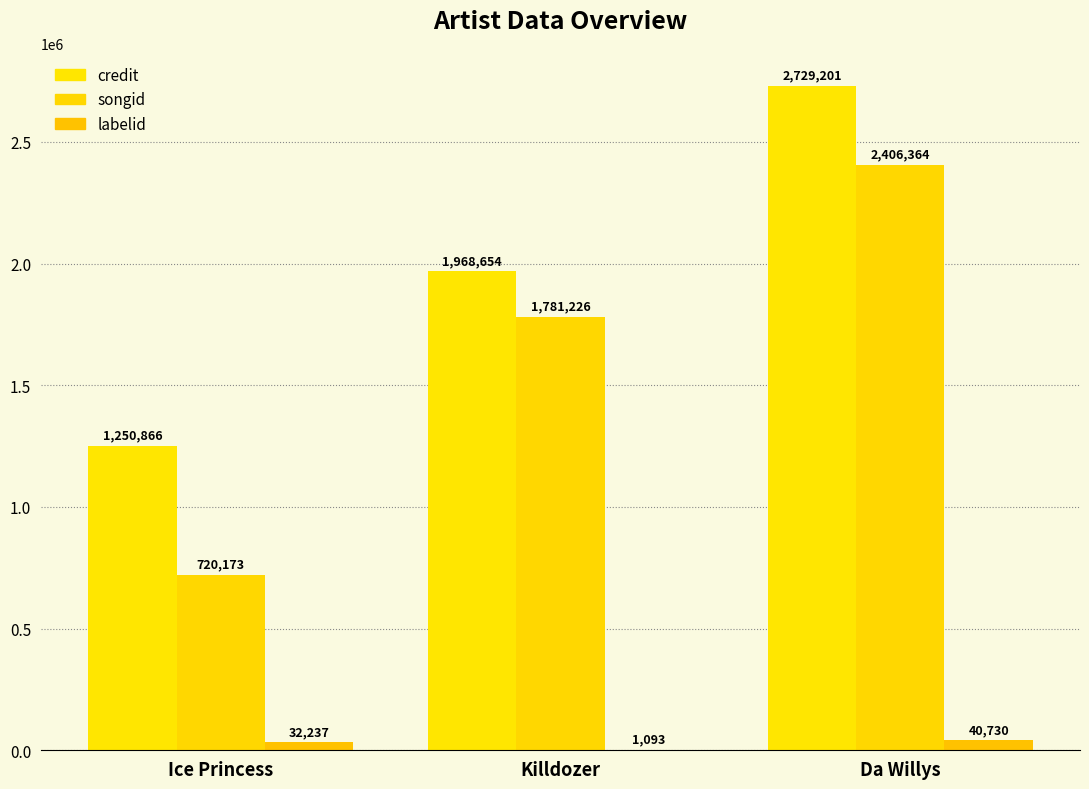

Which category has the highest value across all series?

Da Willys